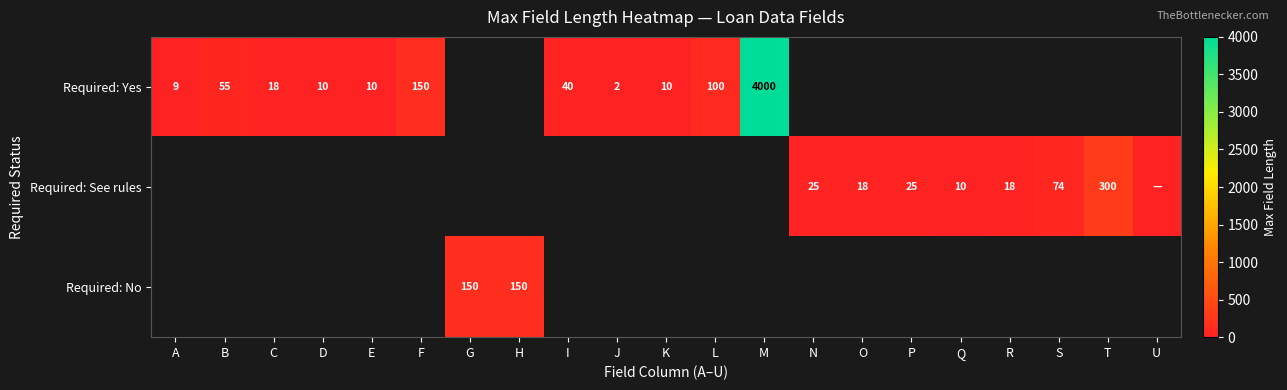

The value of Required: See rules at R is 31. True or false?

False